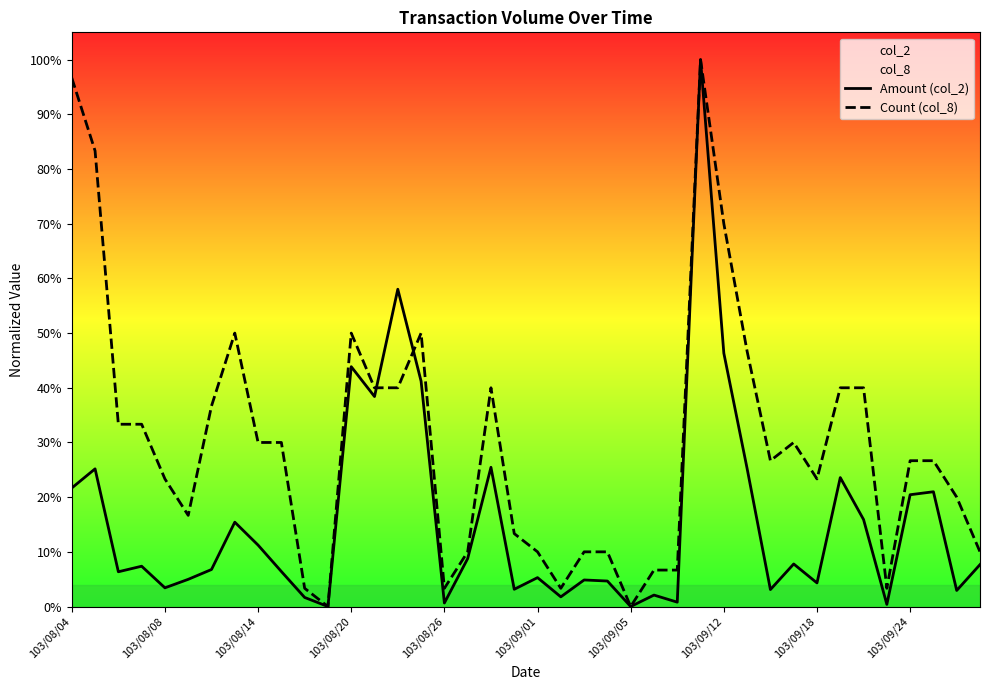

Which series has the largest total across all categories?

Count (col_8)